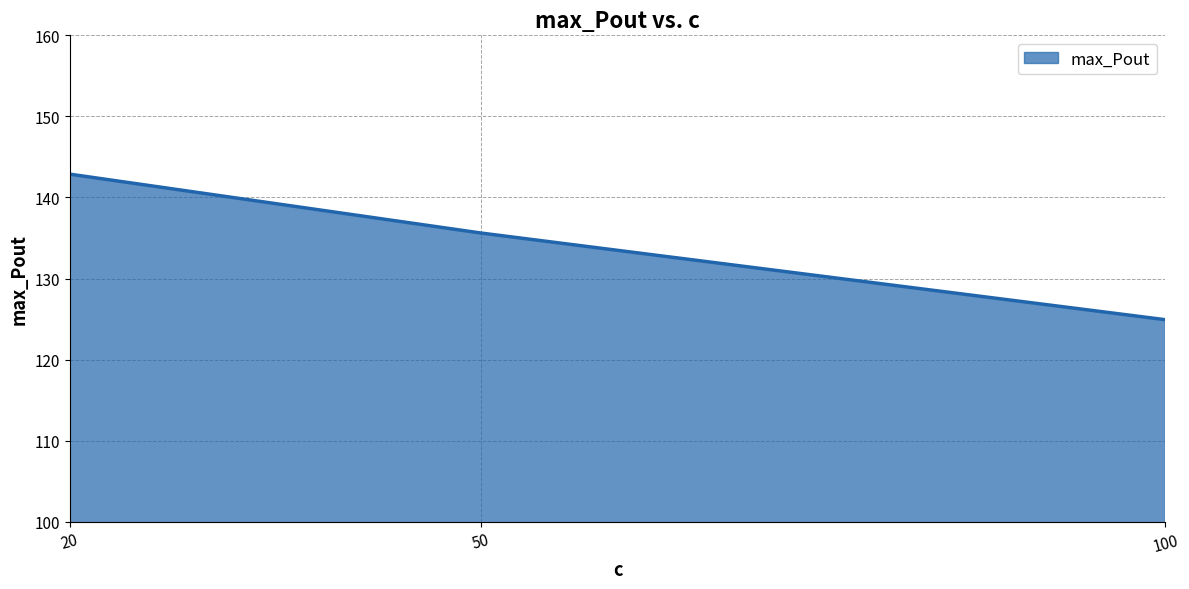

List the labels in order of value, largest first.

20, 50, 100